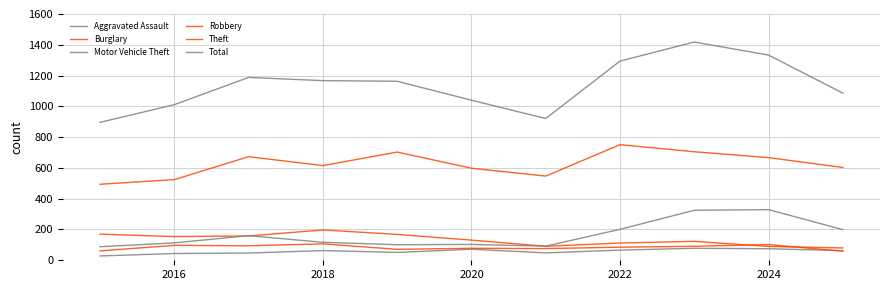

Does the chart display data point markers on the line(s)?

No